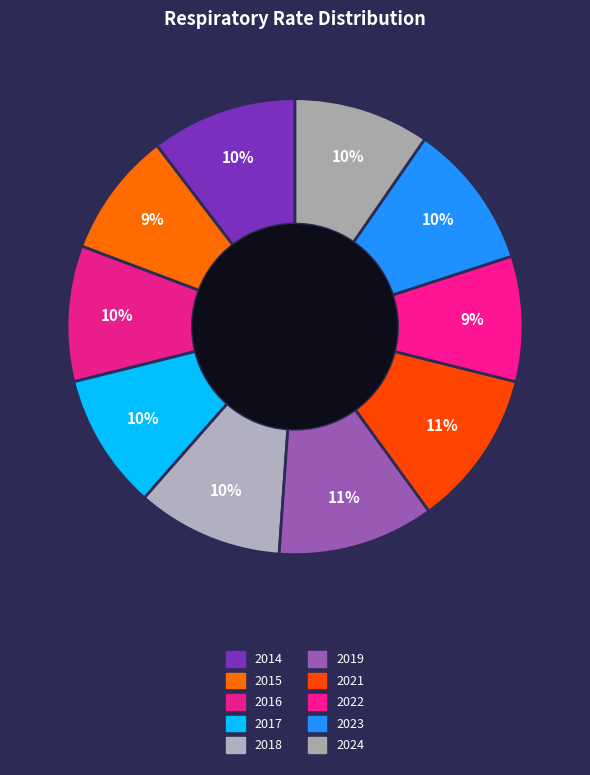

Between 2017 and 2022, which is larger?

2017